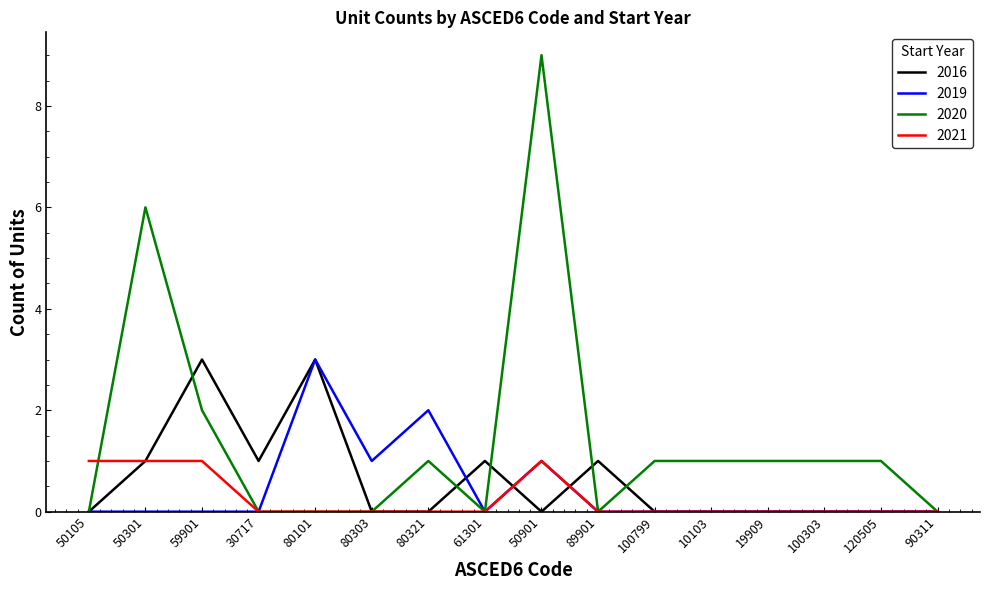

What is the sum of the 2016 values at 30717 and 50901?

1